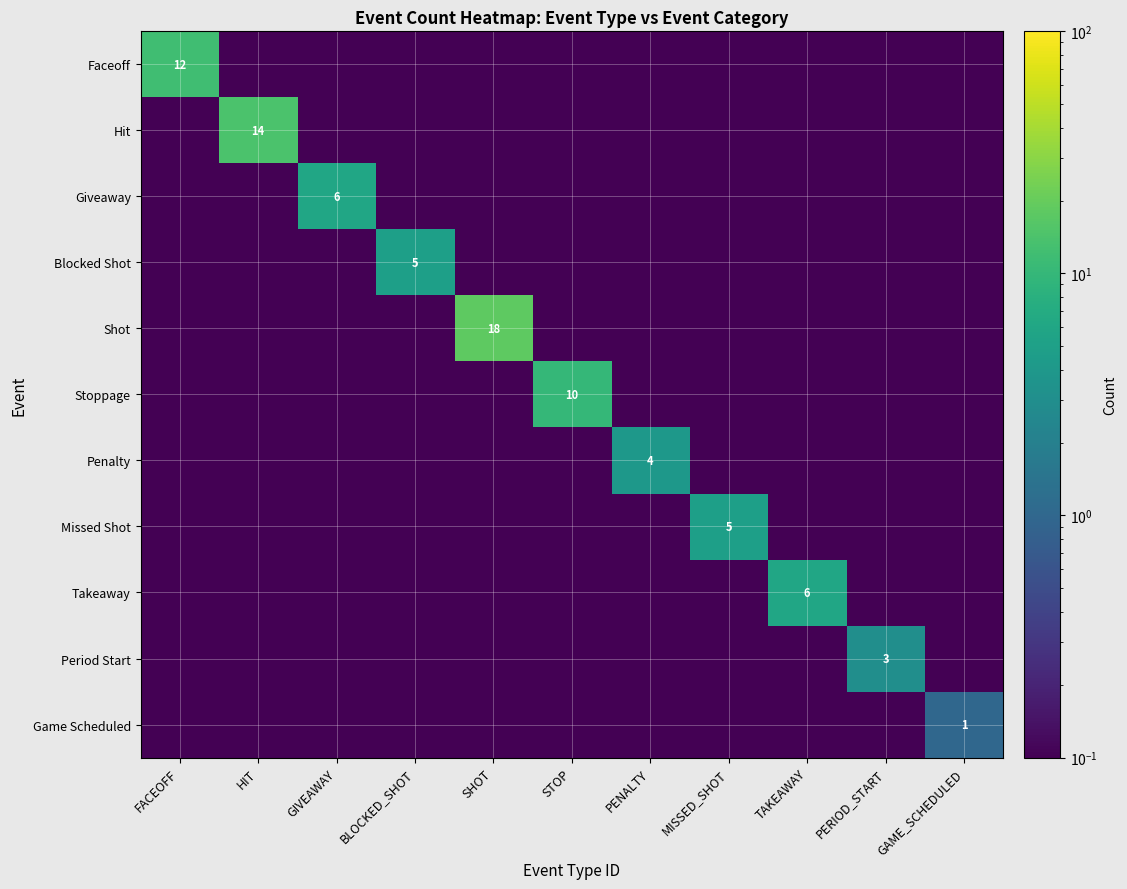

At which category is the sum across all series the highest?

SHOT